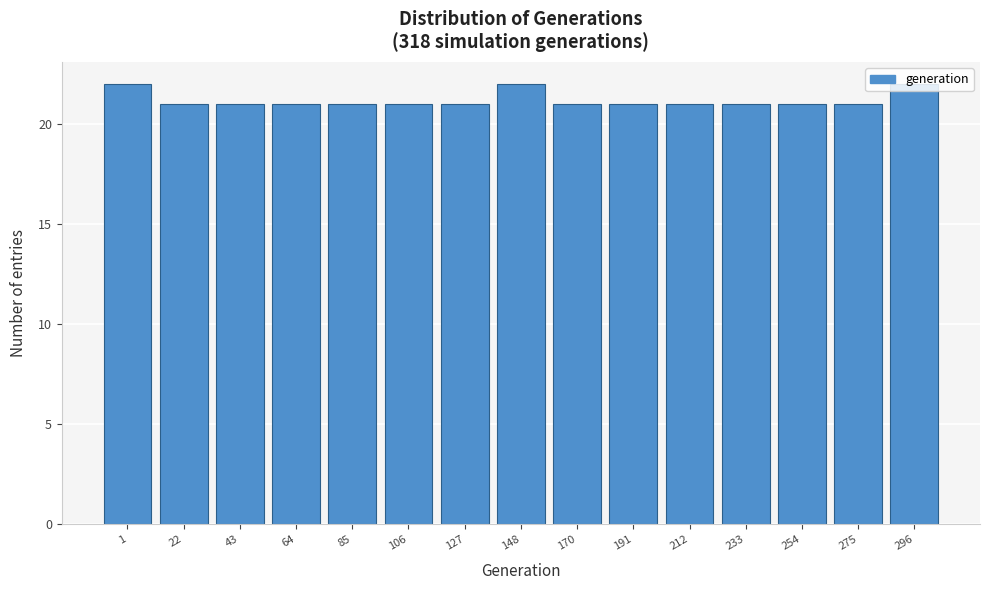

Approximately how many times larger is the value at 212 compared to 64?

1.0